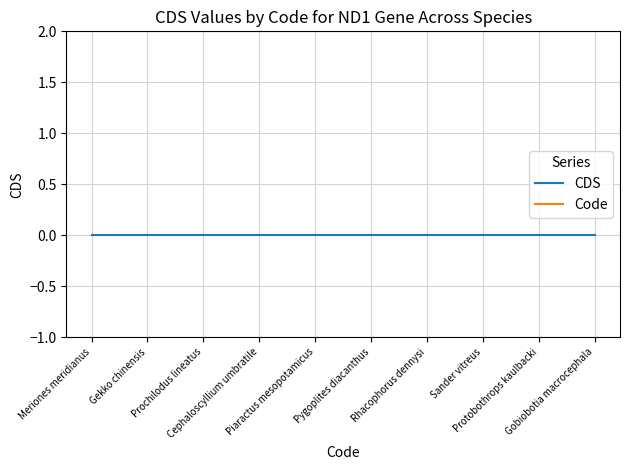

The value of Code at Pygoplites diacanthus is 2. True or false?

True